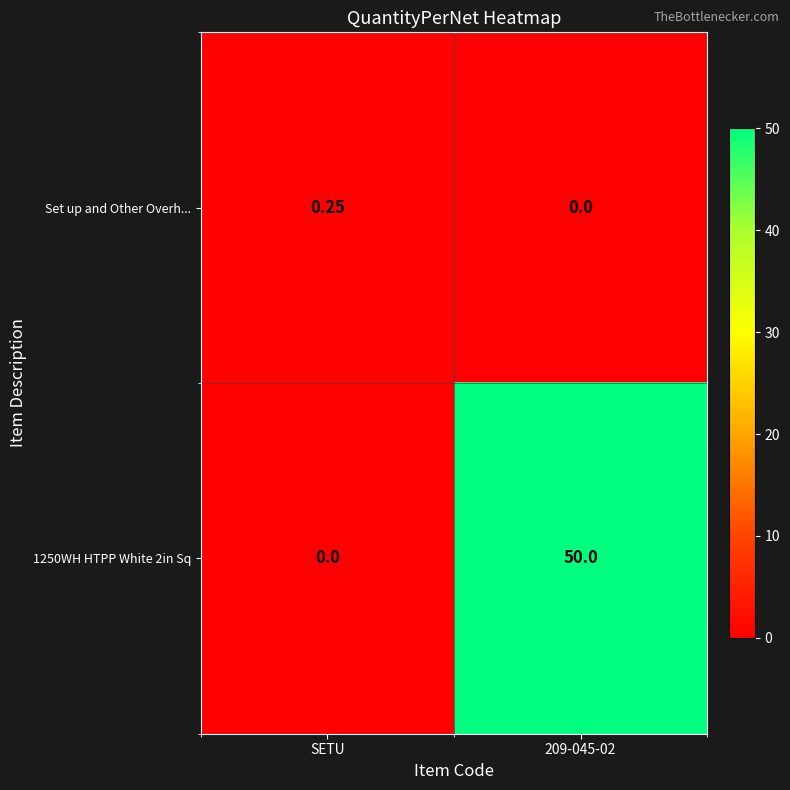

What is the greatest value displayed?

50.0